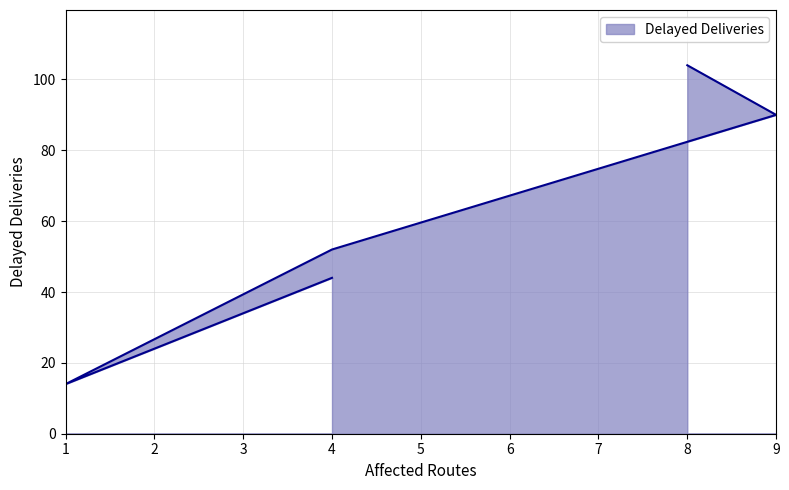

How many series are shown in this chart?

1